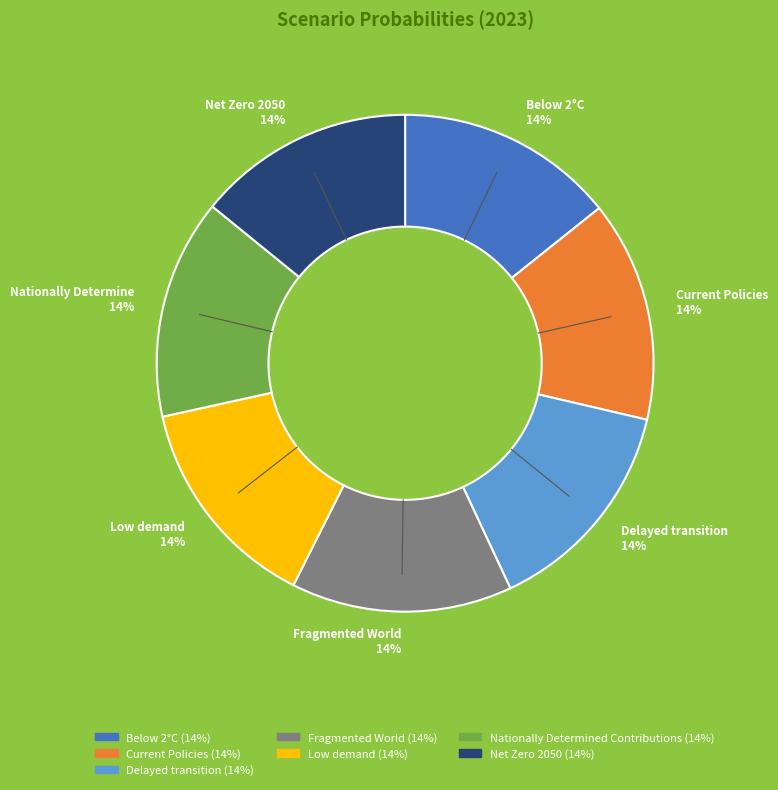

Does Nationally Determined Contributions represent more than half of the total?

No